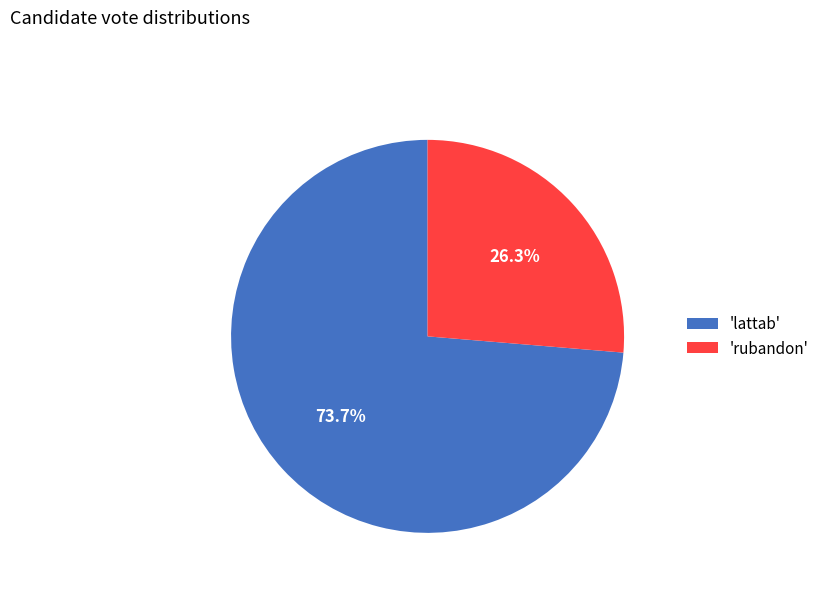

To the nearest percent, what is the difference between the largest and smallest slice percentages?

47%